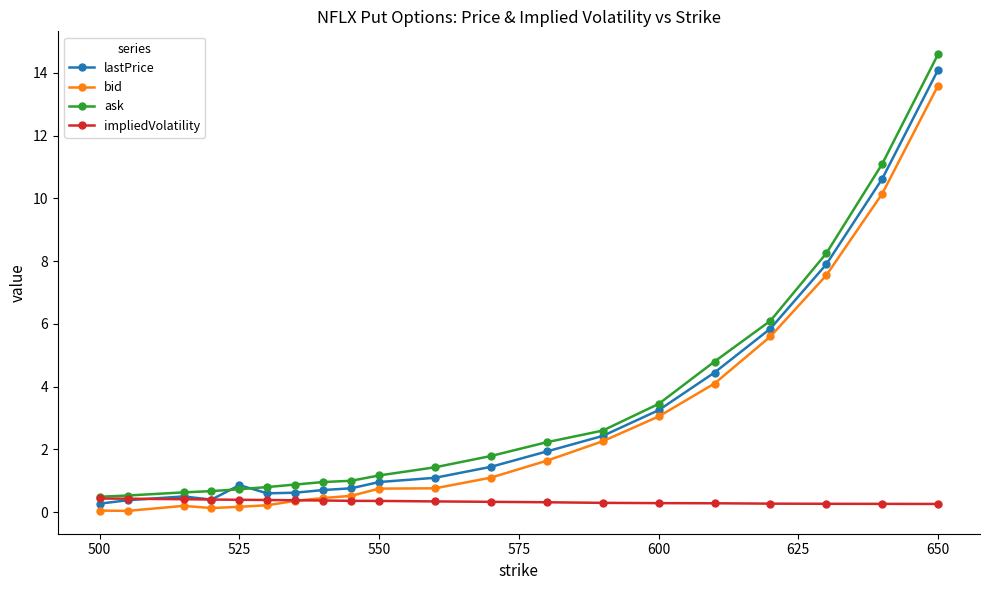

True or false: ask and bid intersect in this chart.

False